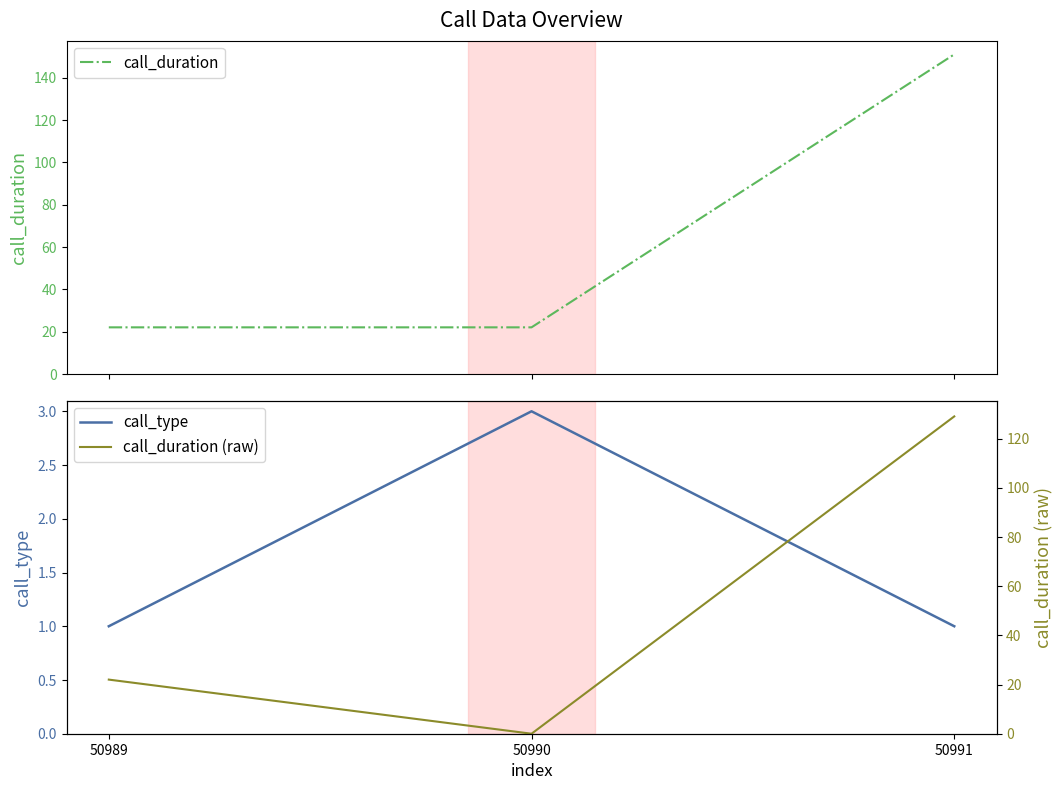

Is the value of call_duration (raw) at 50989 greater than the value of call_duration at 50989?

No